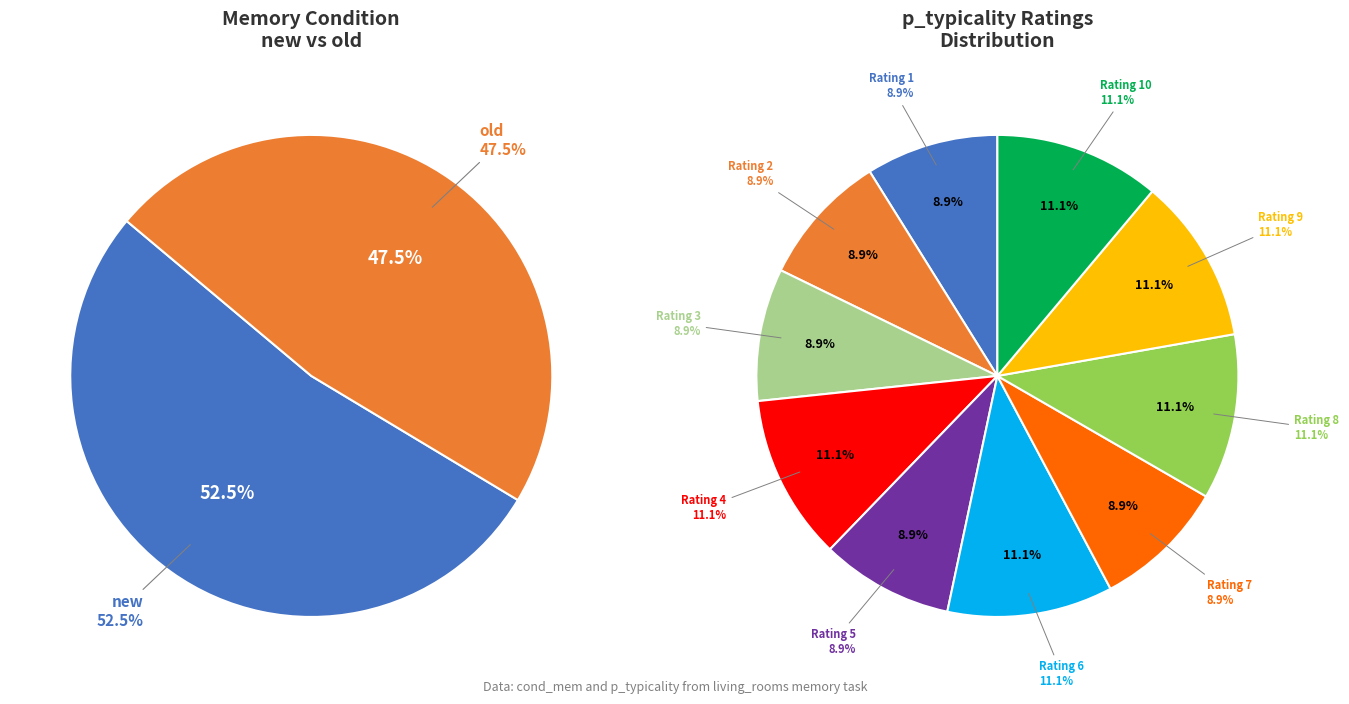

Is there any slice that represents more than half of the pie?

Yes